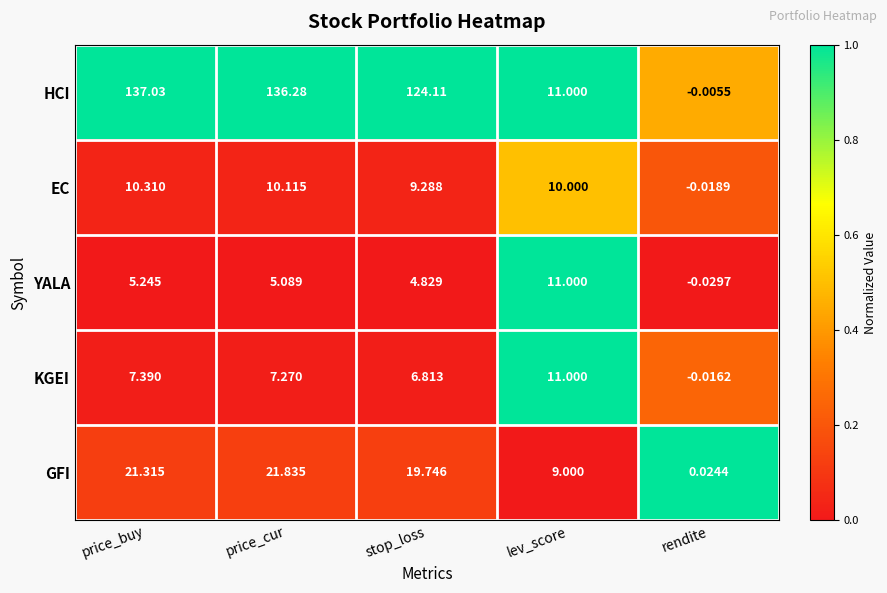

Is the value of YALA at lev_score greater than the value of KGEI at stop_loss?

Yes